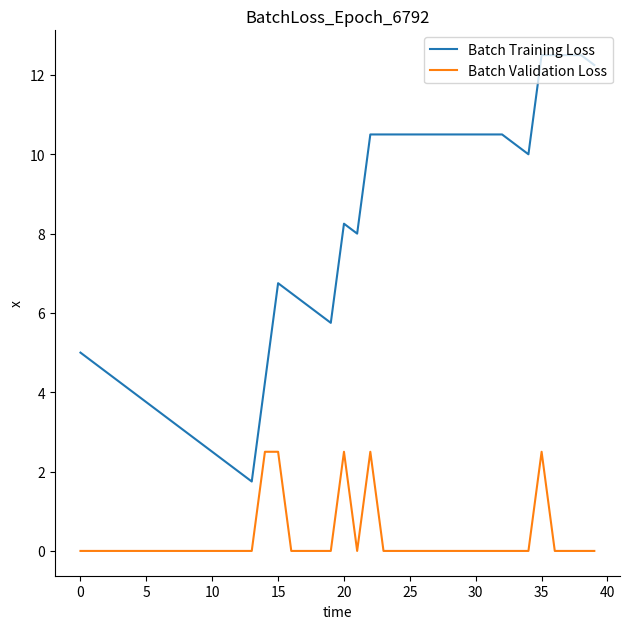

Rank the series by their maximum value, from highest to lowest.

Batch Training Loss, Batch Validation Loss